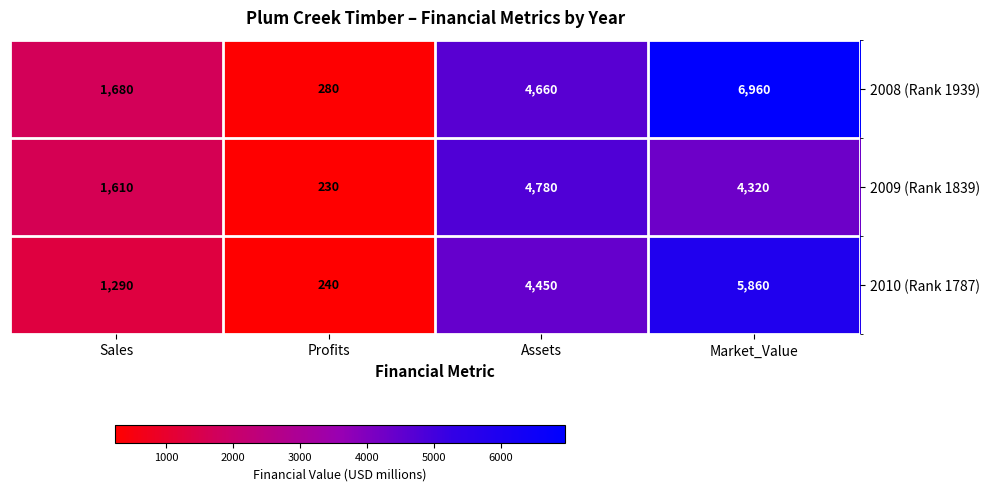

At which label does 2009 (Rank 1839) reach its peak?

Assets